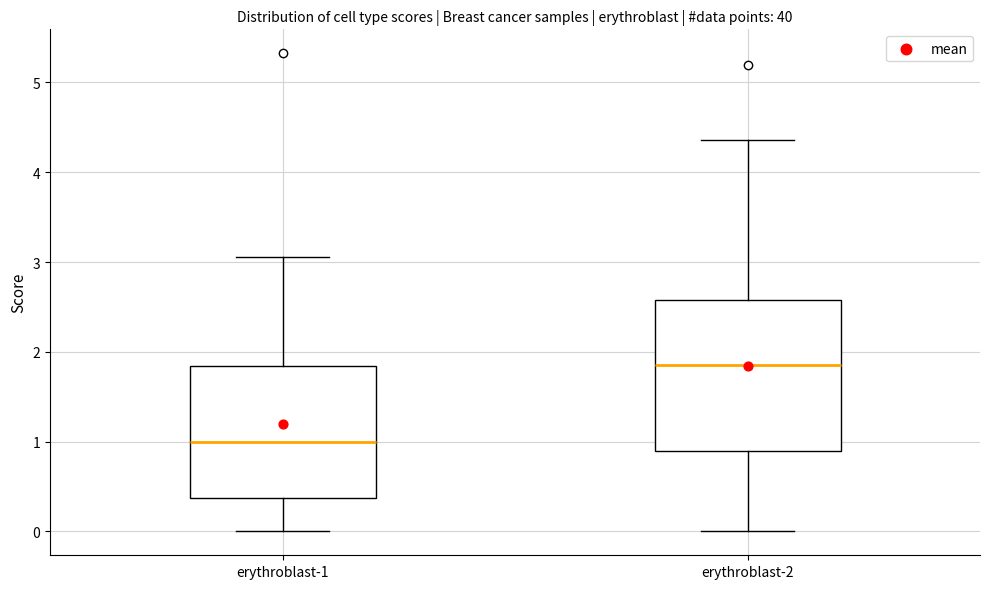

Comparing the boxes themselves (not the whiskers), which one is the tallest?

erythroblast-2